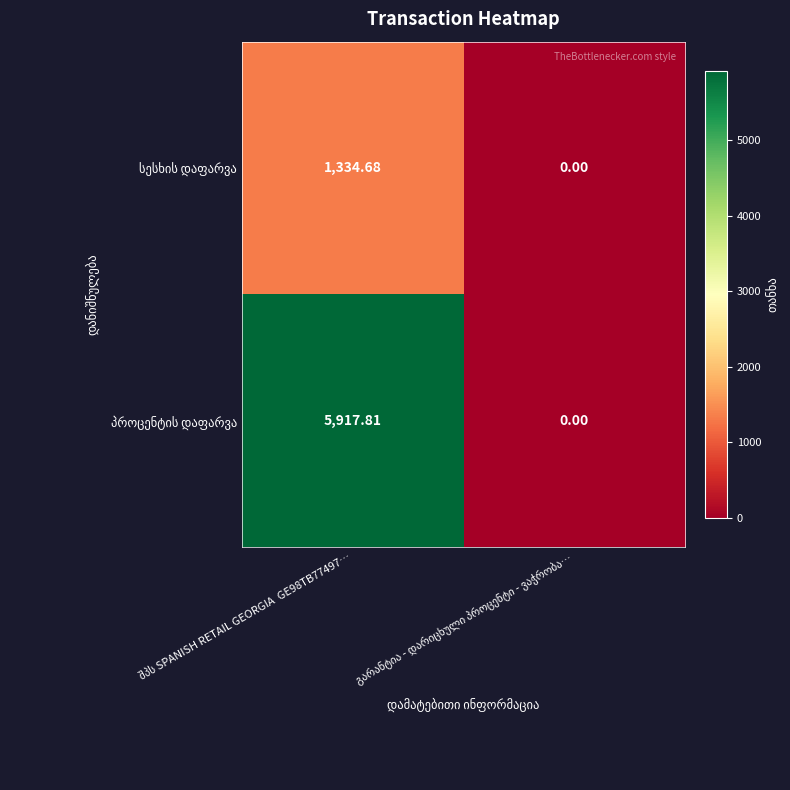

At which category is the sum across all series the highest?

შპს SPANISH RETAIL GEORGIA  GE98TB77497…